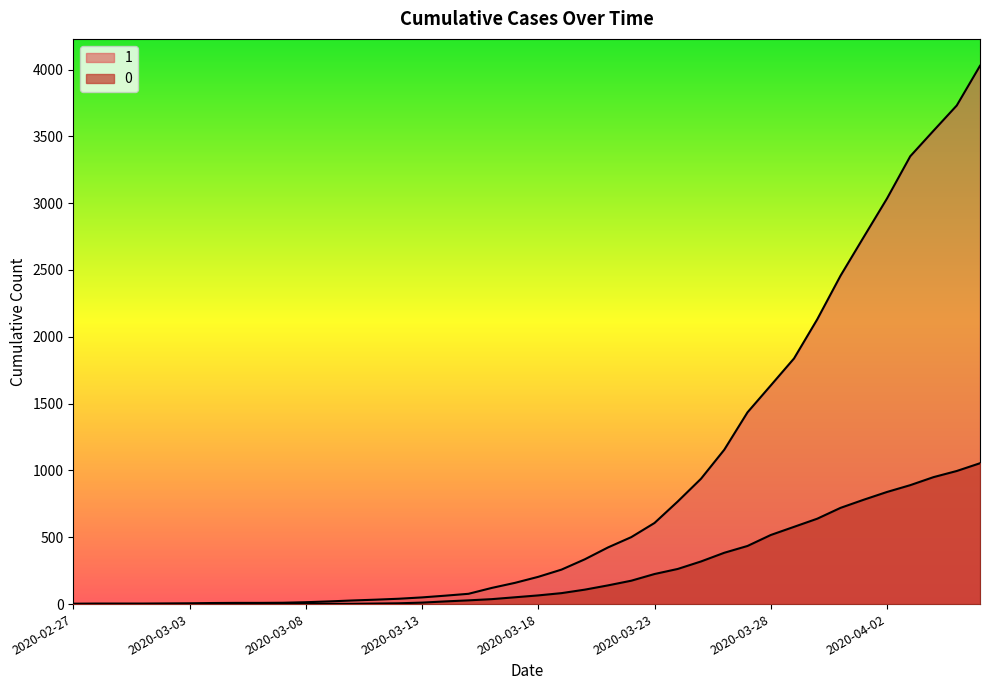

Is the value of 1 at 2020-03-12 greater than the value of 0 at 2020-03-05?

Yes